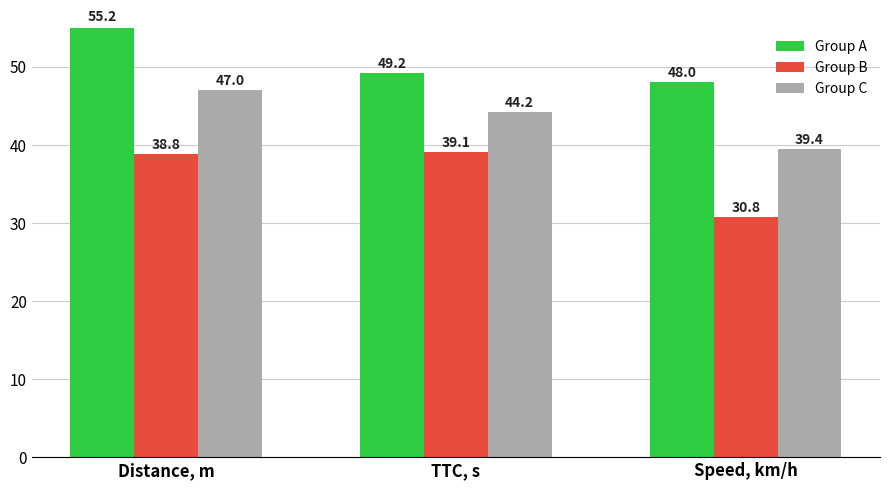

Rank the series by their maximum value, from highest to lowest.

Group A, Group C, Group B